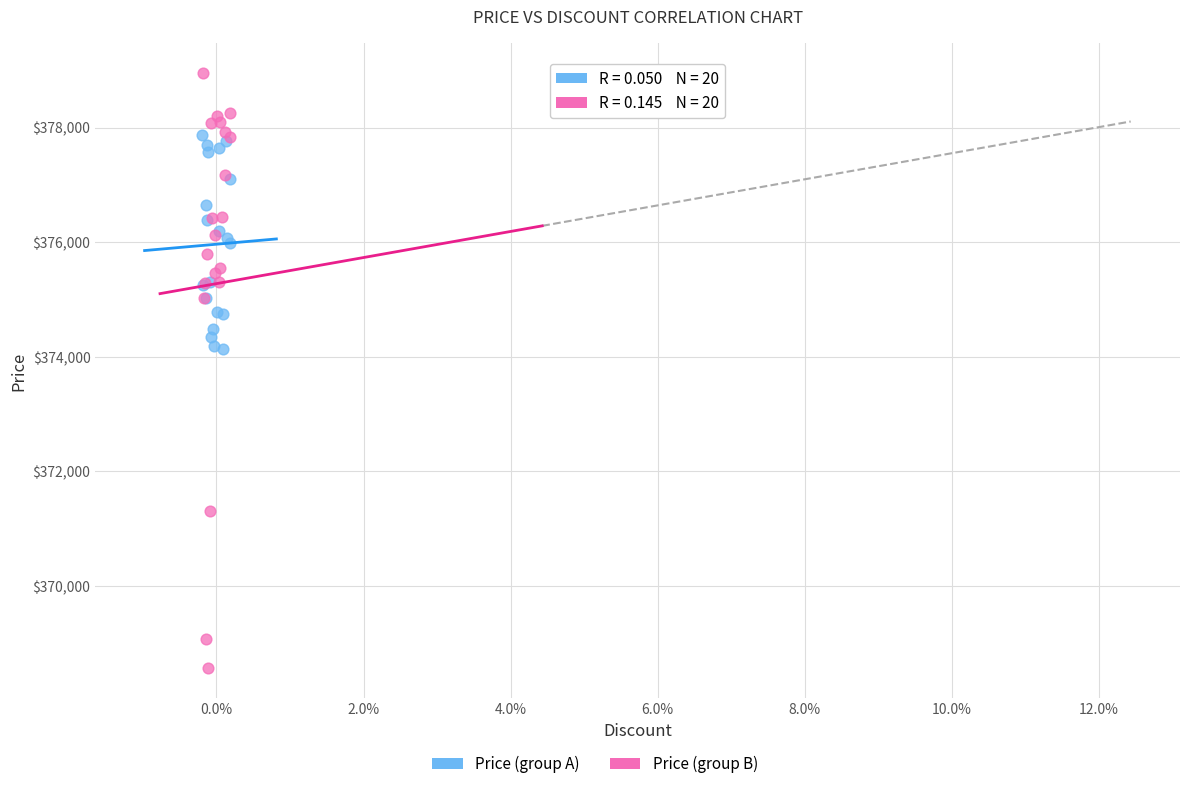

Which series contains the highest Y value?

Price (group B)